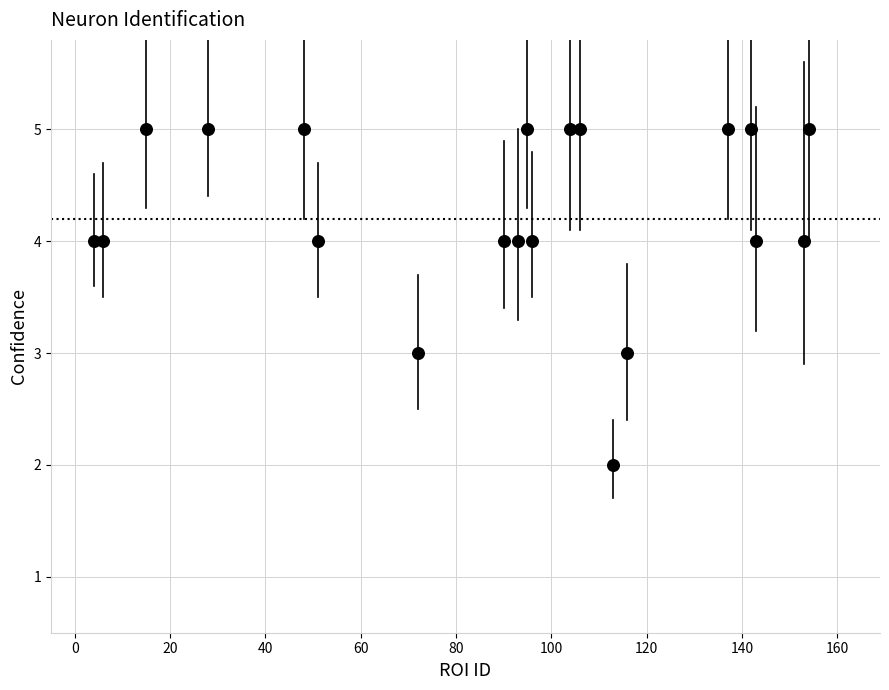

What is the range of Y values (max minus min)?

3